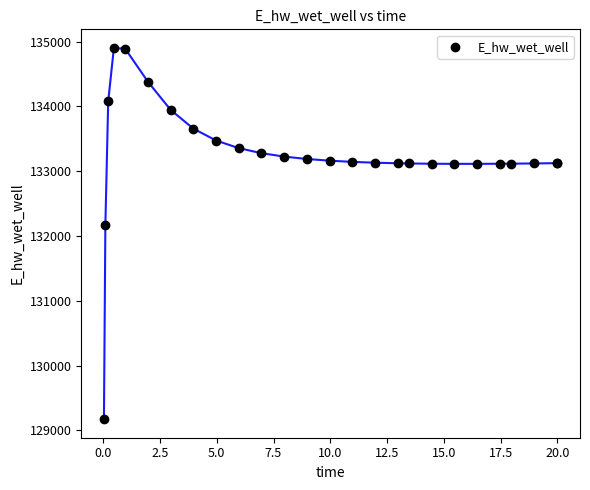

What Y value in the scatter plot is closest to 132037?

132162.2